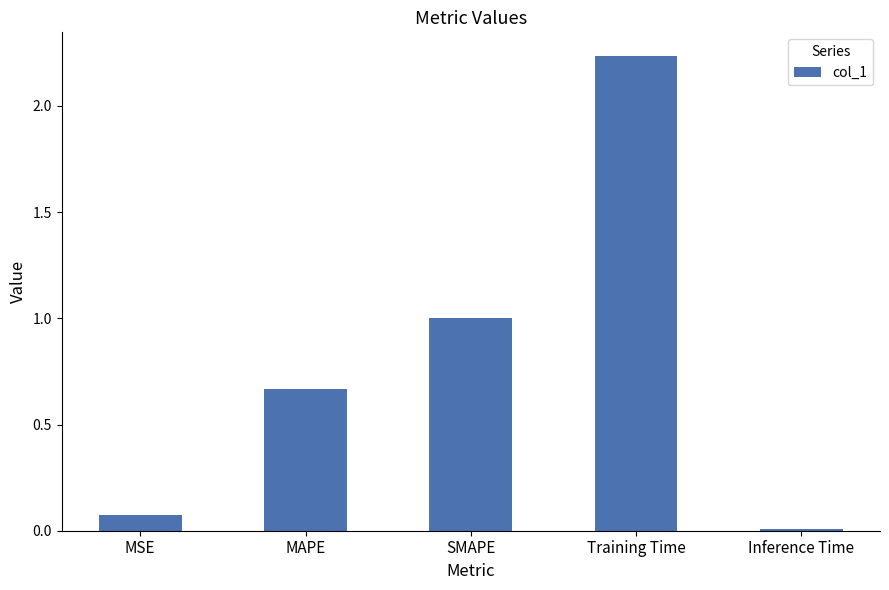

What is the change in value from MSE to Training Time?

+2.2